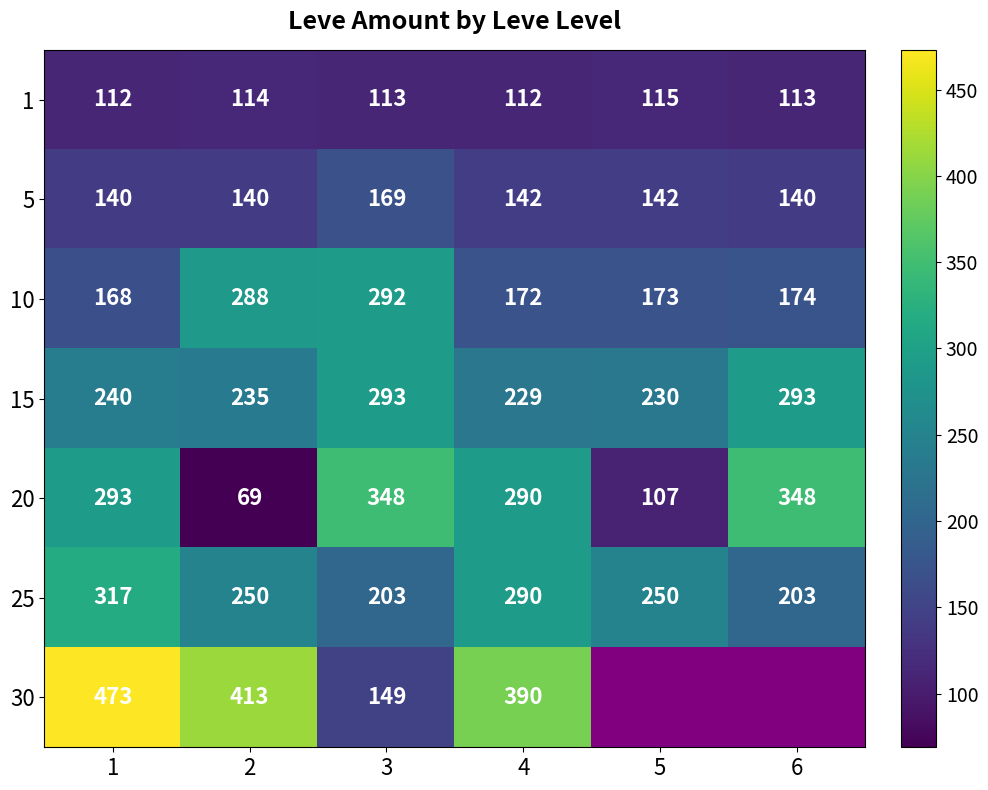

Is it true that 5 equals 68.5 at 6?

False